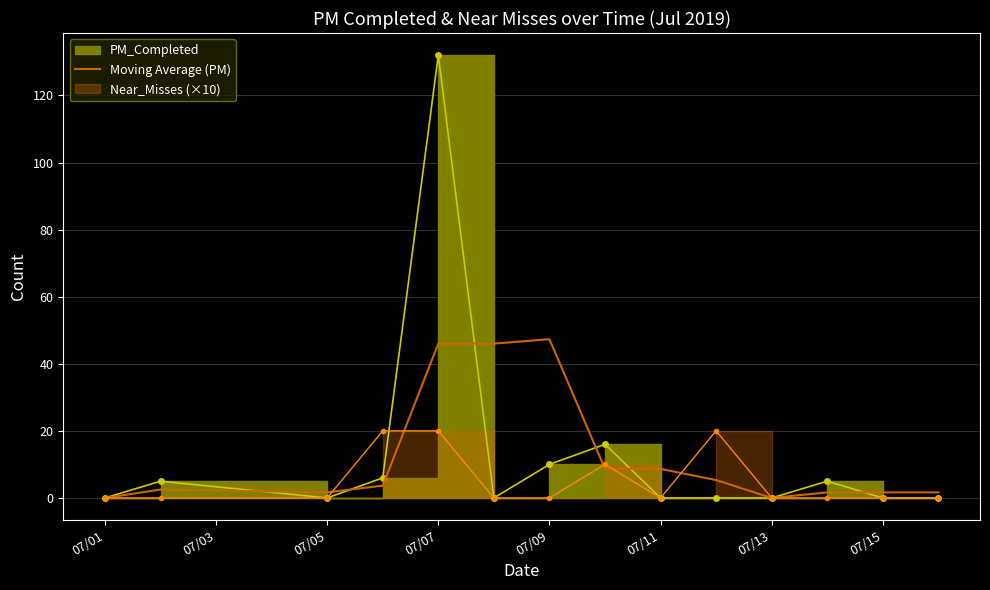

Is it true that Moving Average (PM) equals 47.3 at 07/09?

True